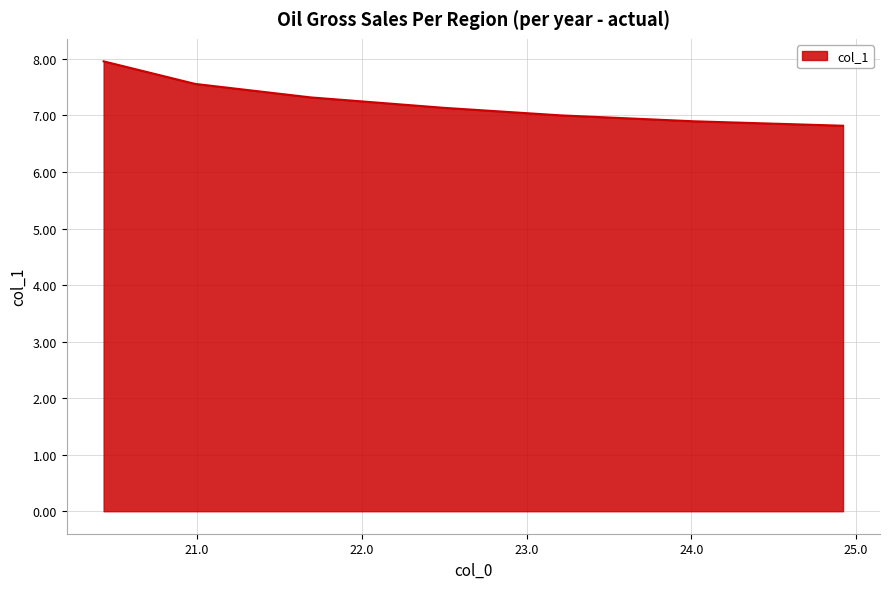

What is the greatest value displayed?

8.0